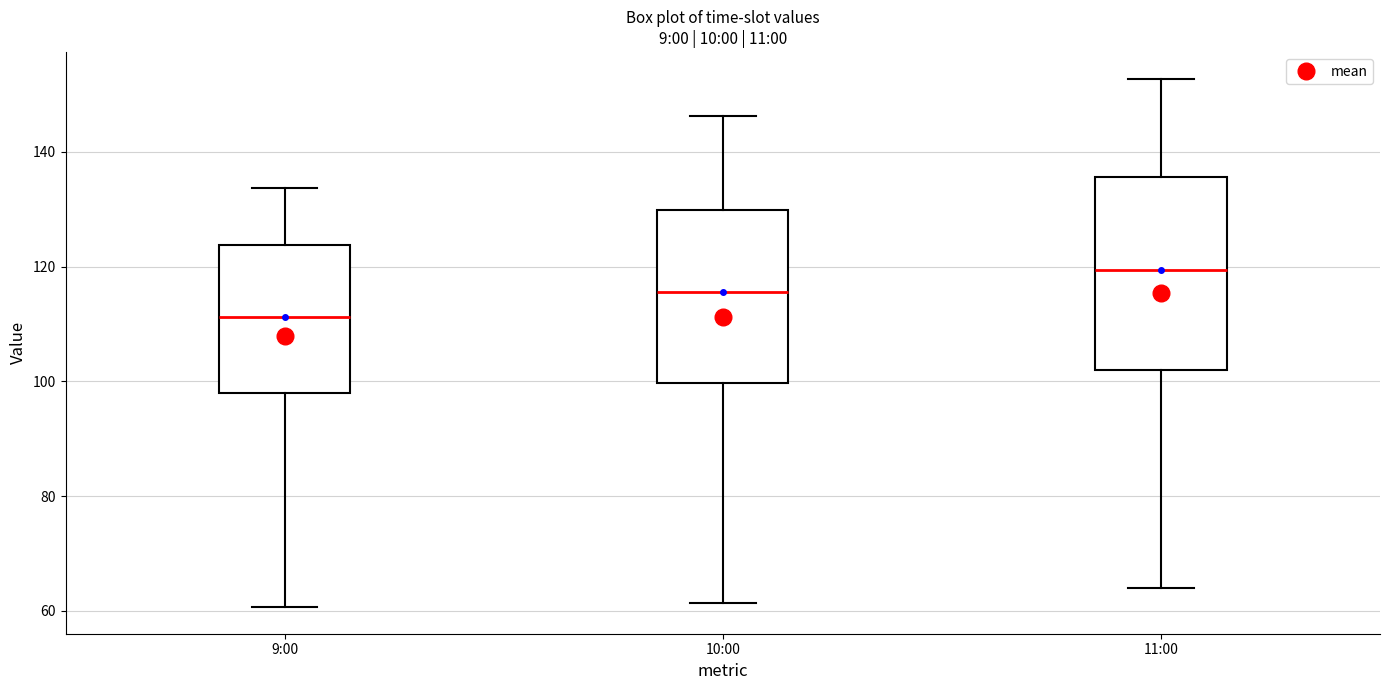

Reading left to right, read every box against the y-axis: the position of its median line, the range the box covers, and the ends of its whiskers. The values are not printed on the chart, so give them approximately, as read against the axis.

9:00: median 112, box 98 to 124, whiskers 60 to 134
10:00: median 116, box 100 to 130, whiskers 62 to 146
11:00: median 120, box 102 to 136, whiskers 64 to 152